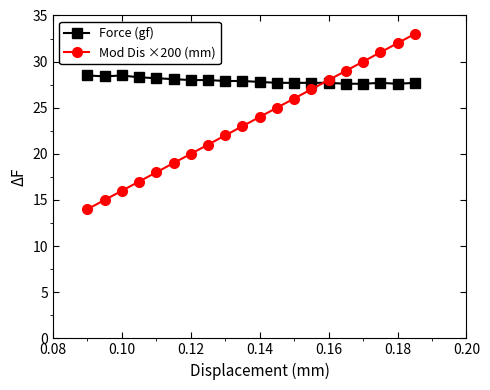

List the series in order of their peak value, highest first.

Mod Dis ×200 (mm), Force (gf)